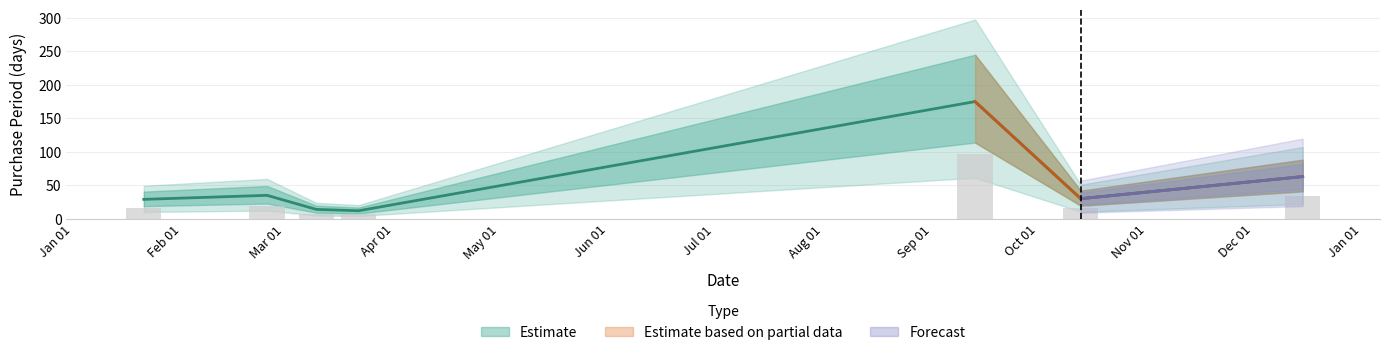

Reading right to left, what are all the values shown in this chart?

63	30	175	12	14	35	29